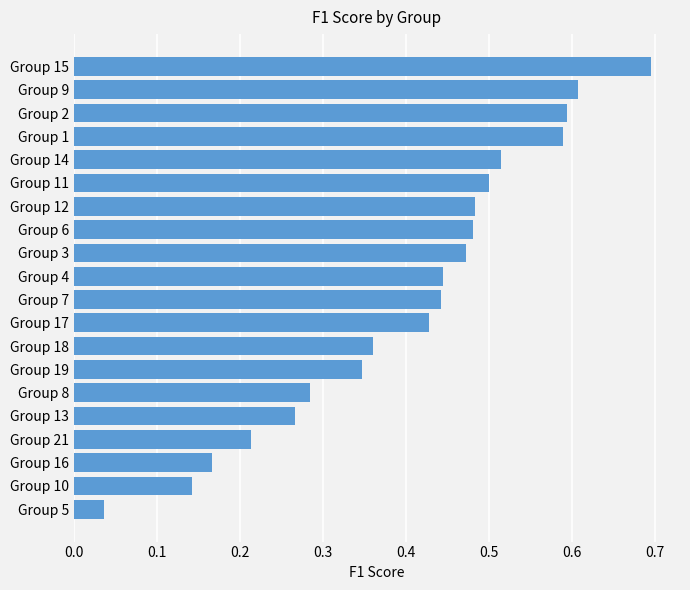

What is the greatest value displayed?

0.7